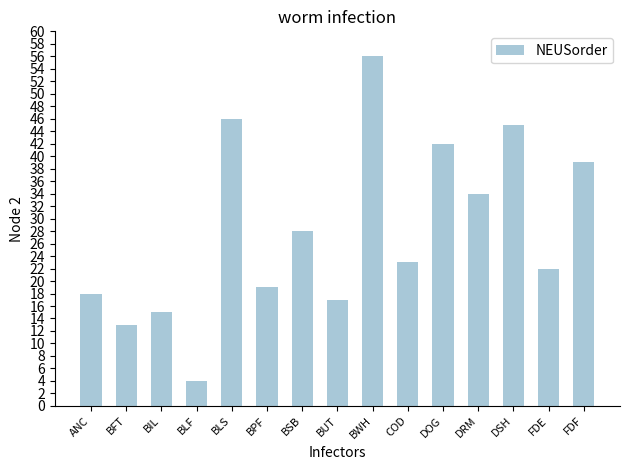

What is the difference between the second highest and second lowest values?

33